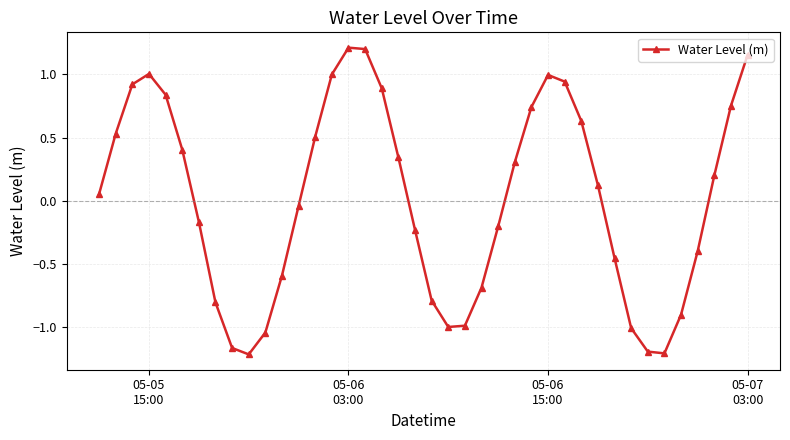

How many values exceed 0?

21